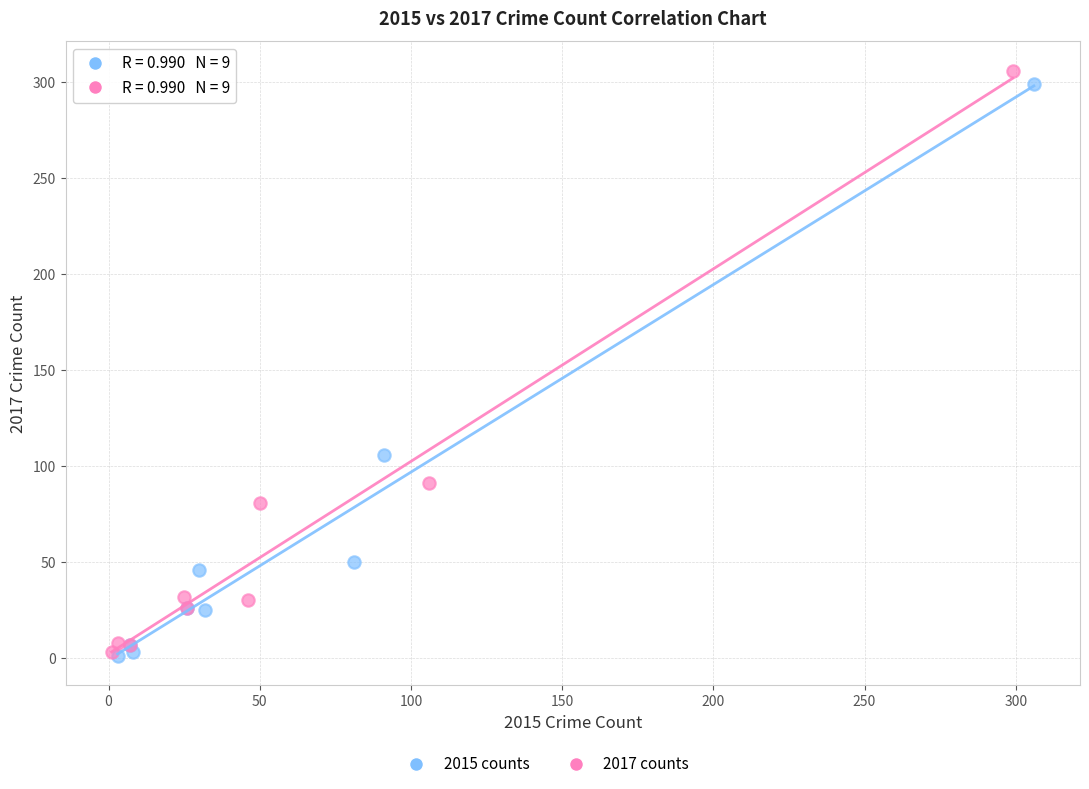

Which series has the widest spread of Y values?

2017 counts